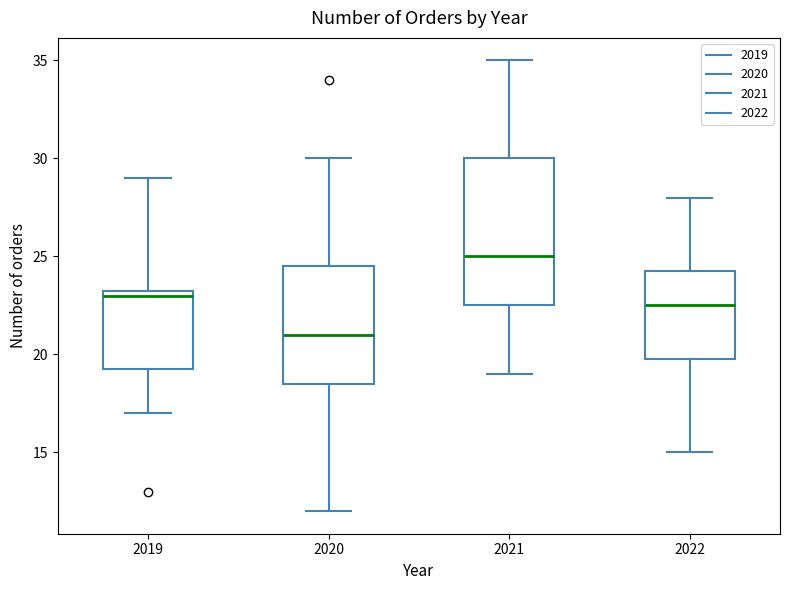

Which box's median line is the highest?

2021